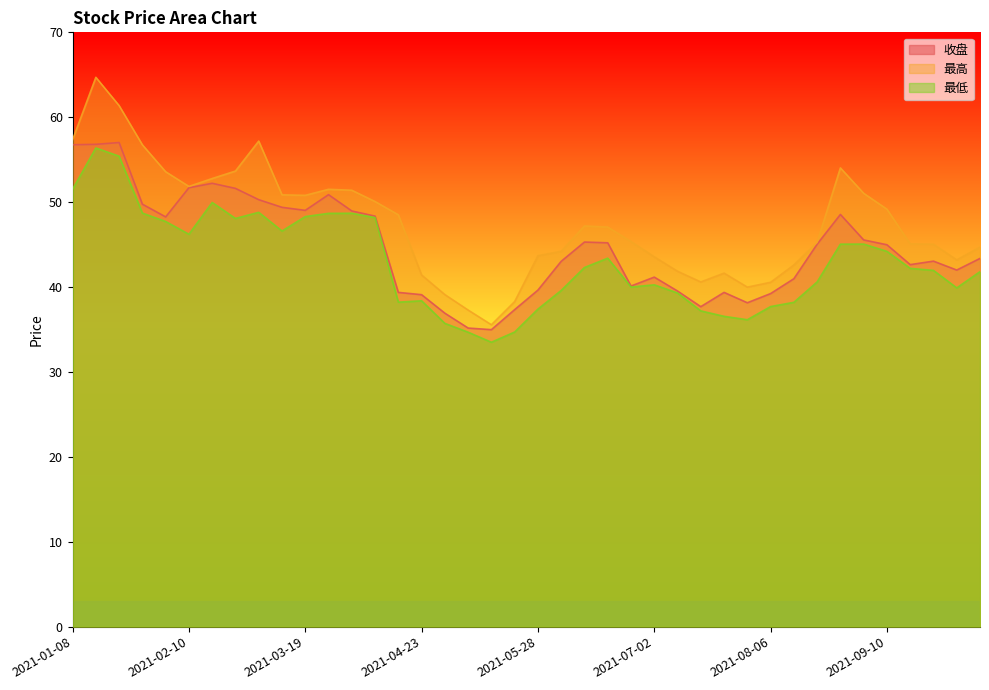

How many data points in 最高 are less than 47?

20